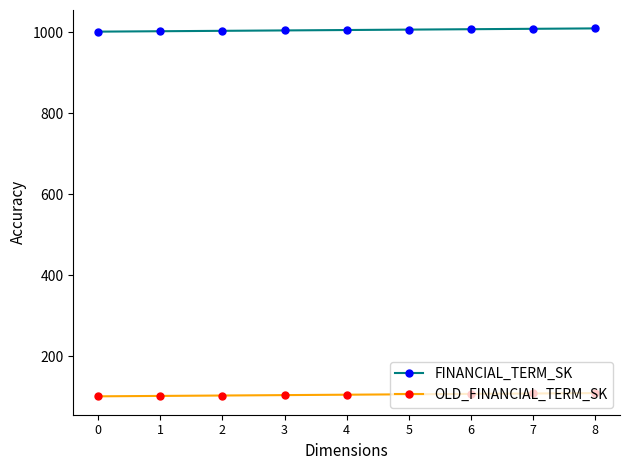

Rank the series by their average value, from highest to lowest.

FINANCIAL_TERM_SK, OLD_FINANCIAL_TERM_SK